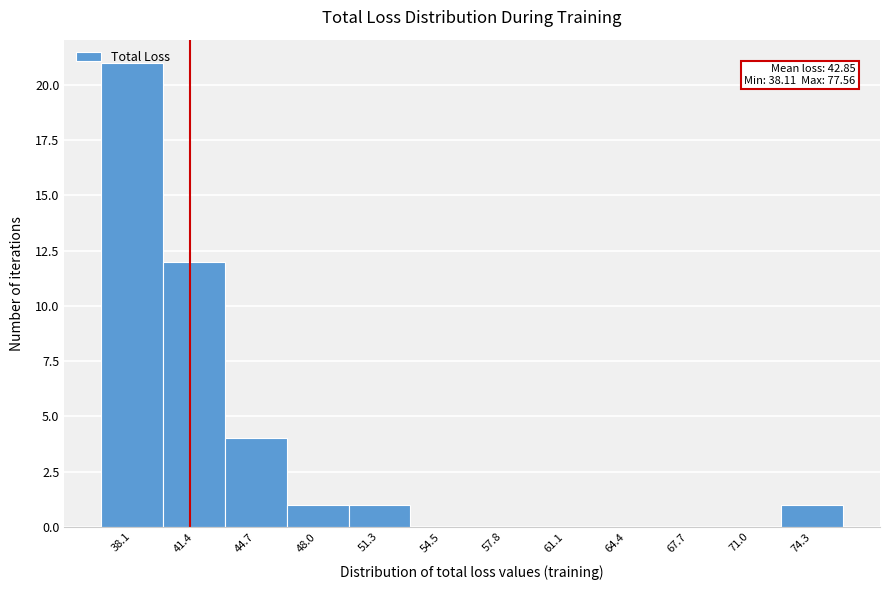

What is the sum of all values?

40